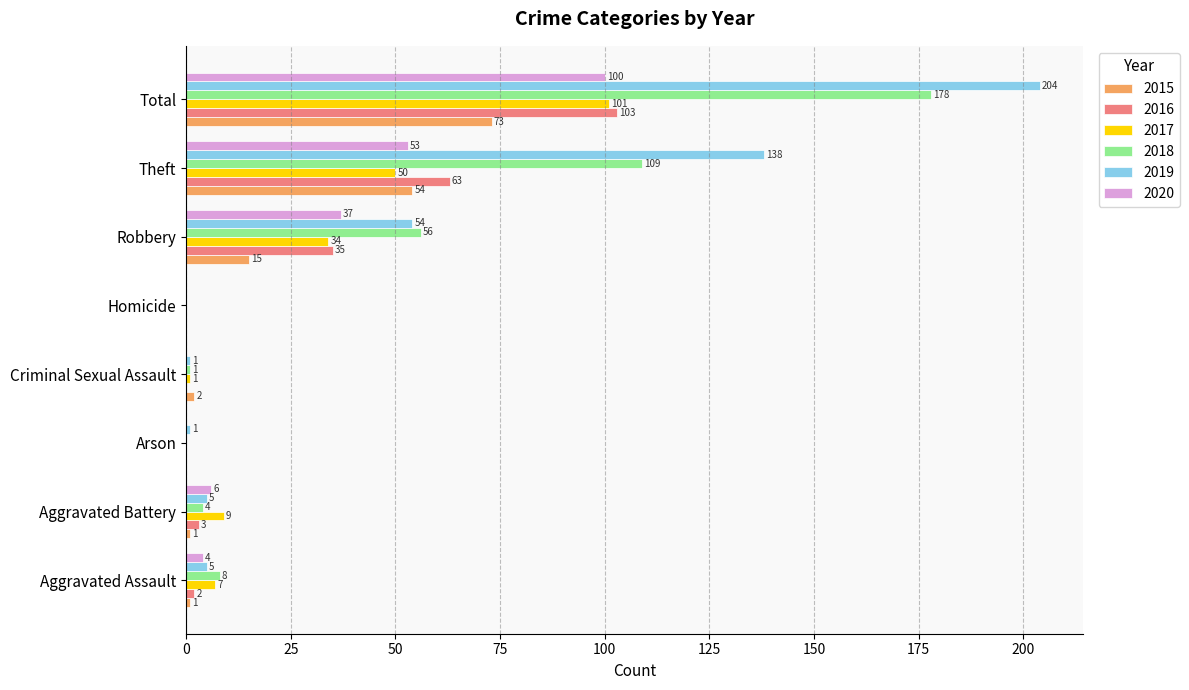

What is the difference between the 2019 values at Criminal Sexual Assault and Total?

203